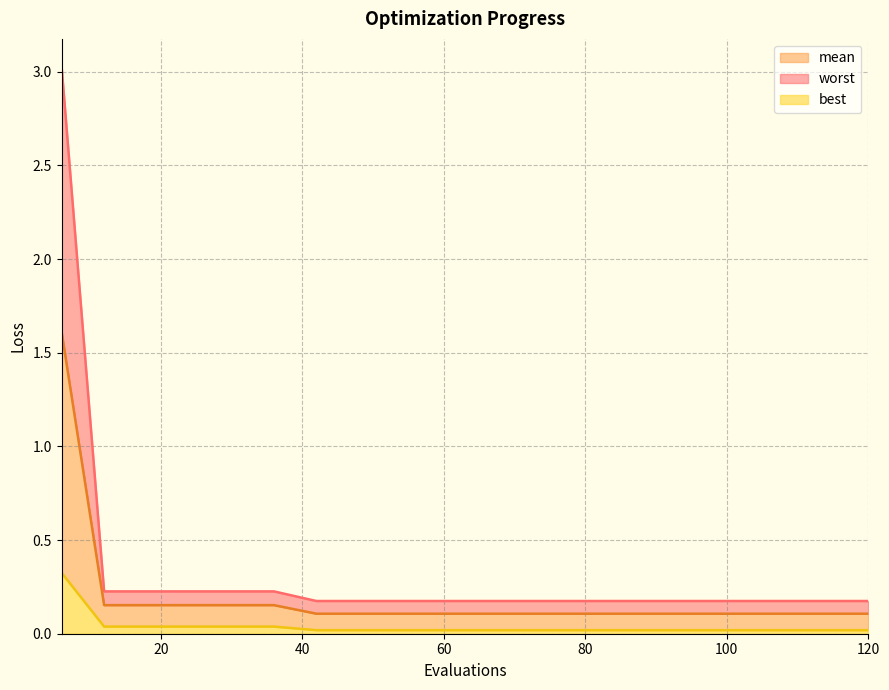

What is the sum of the worst values at 114 and 66?

0.3